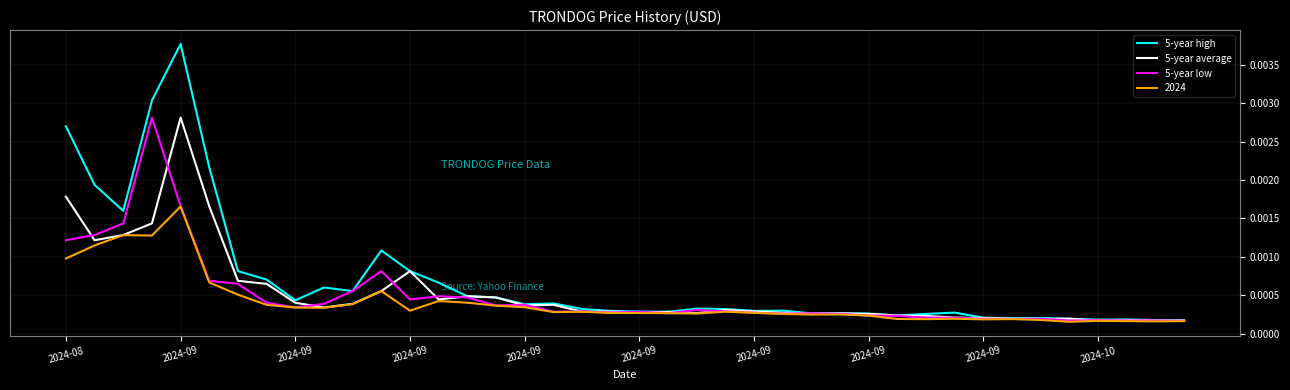

Which series has the widest spread of values?

5-year high